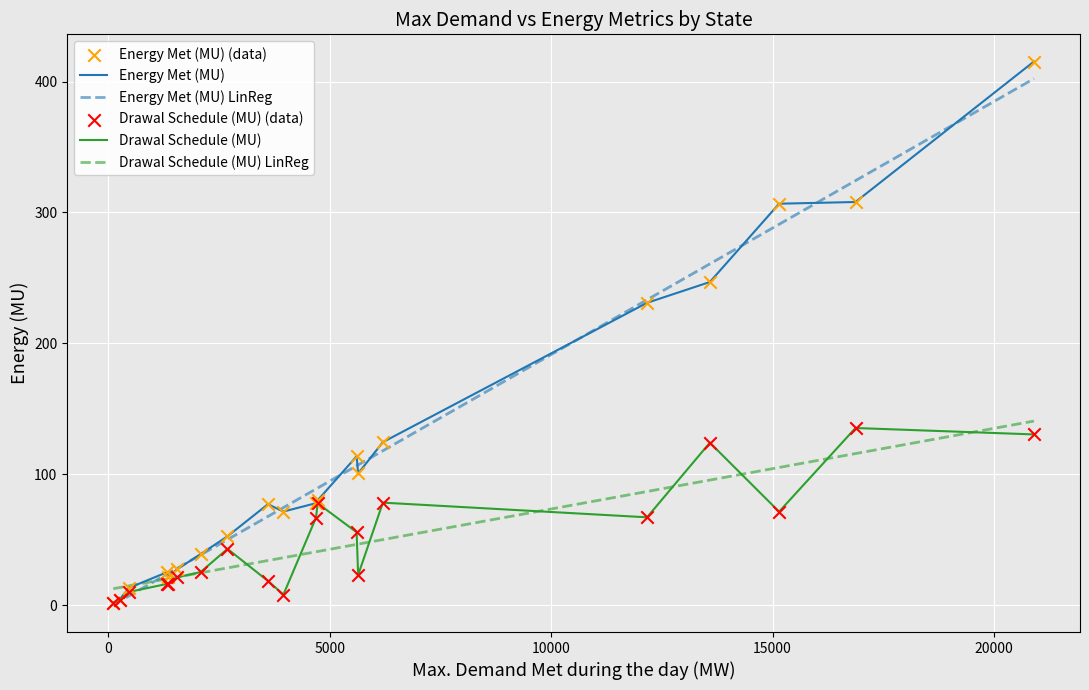

Which series has the largest total across all categories?

Energy Met (MU)